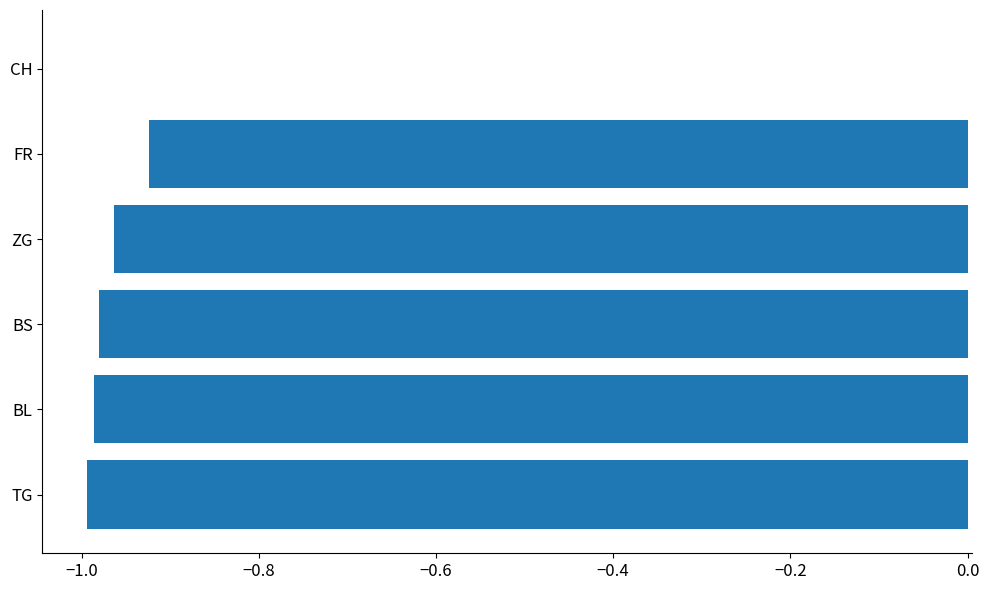

What is the average value?

-0.8